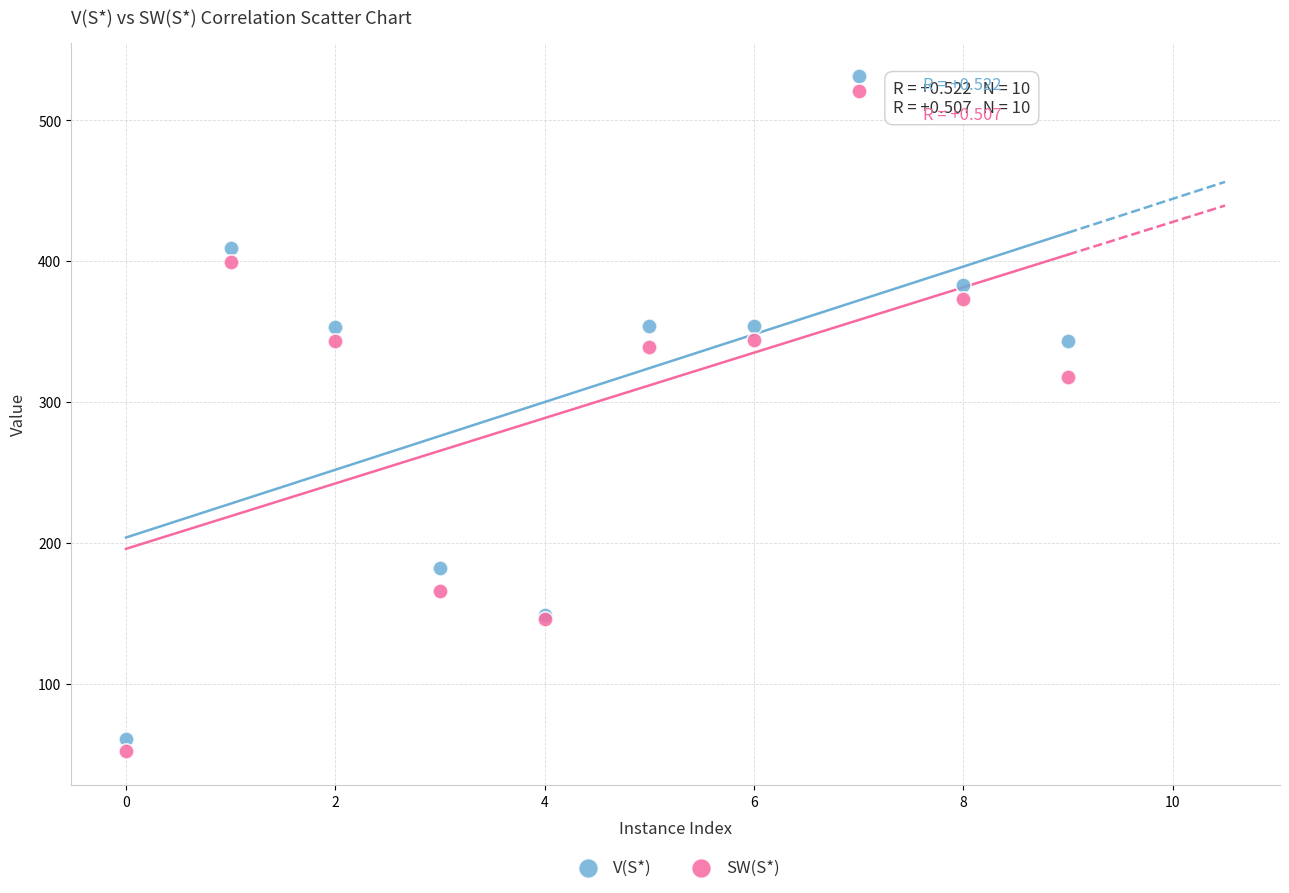

In the SW(S*) series, what Y value is closest to 286?

318